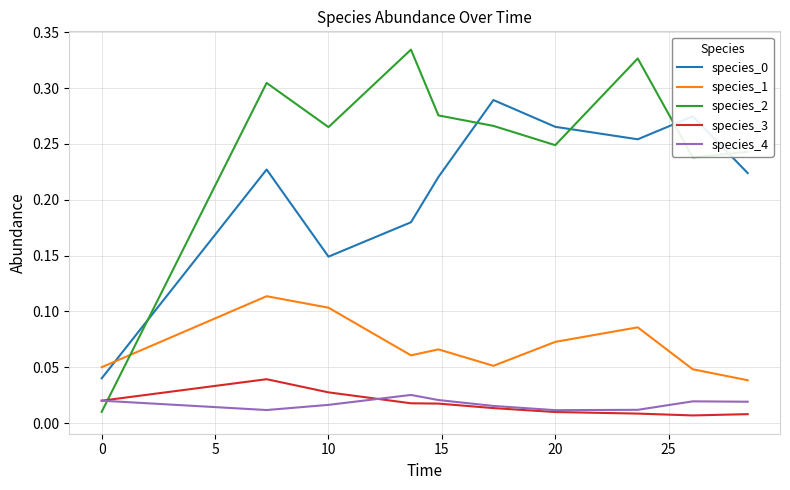

Which series has the largest range (max minus min)?

species_2